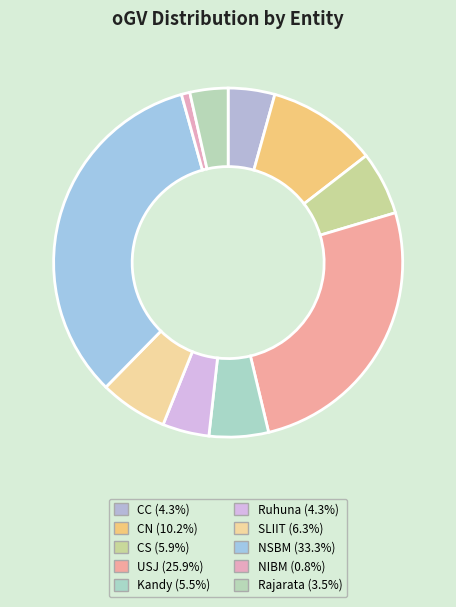

What percentage is the Kandy slice, to the nearest percent?

5%